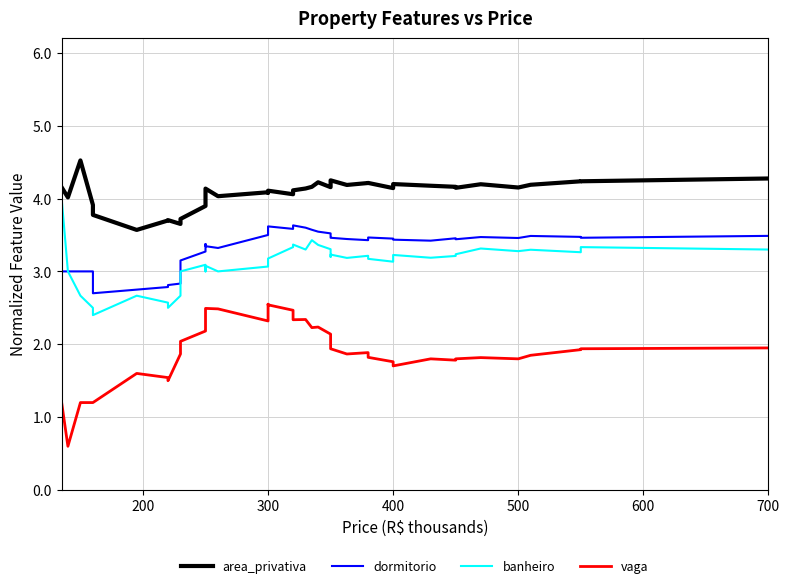

True or false: banheiro and vaga intersect in this chart.

False